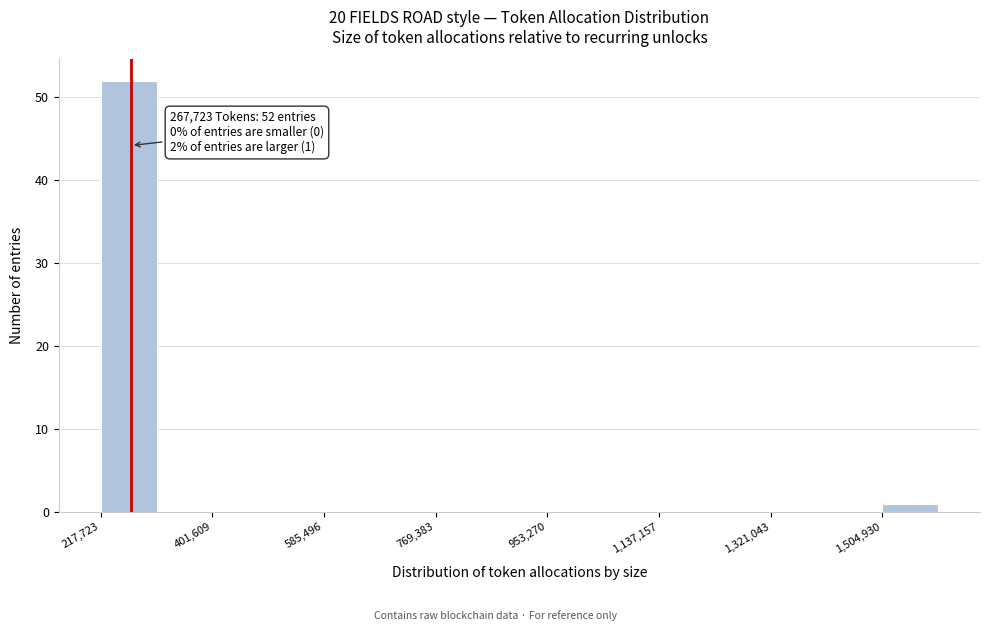

Over which range of the x-axis is the bar tallest?

220000 to 300000